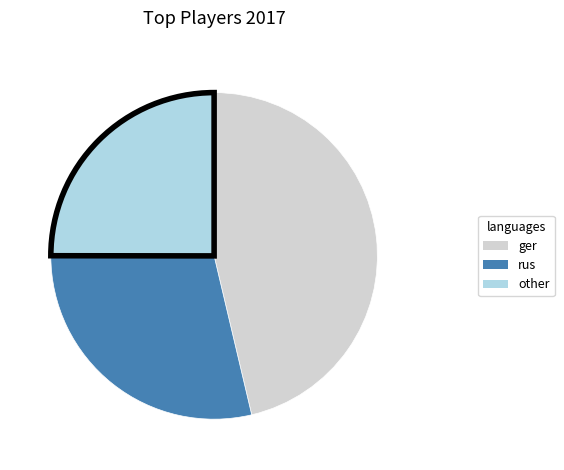

Does any single category account for the majority?

No